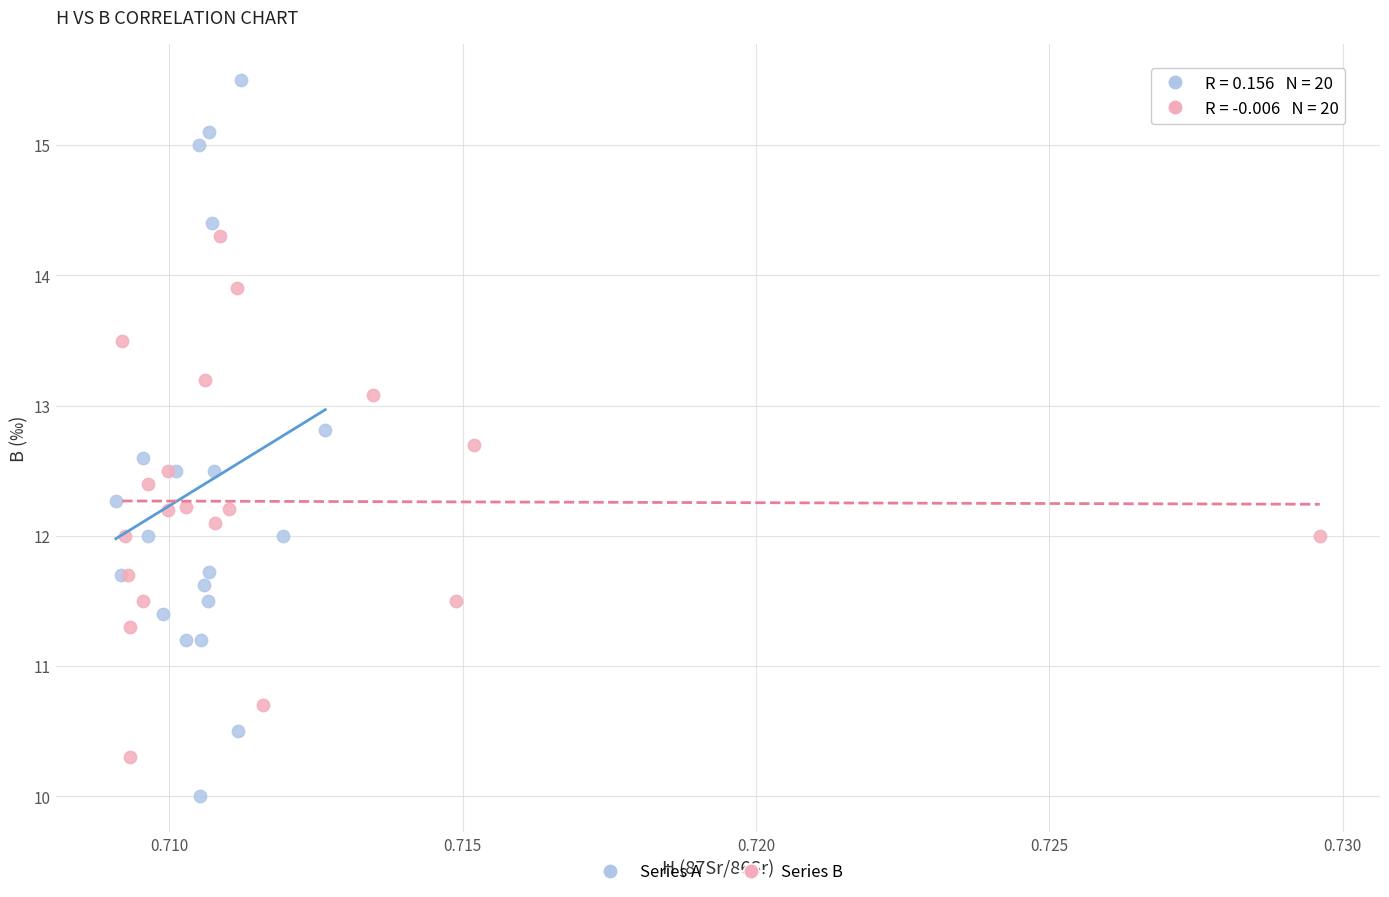

Which series has the largest Y range (max minus min)?

Series A